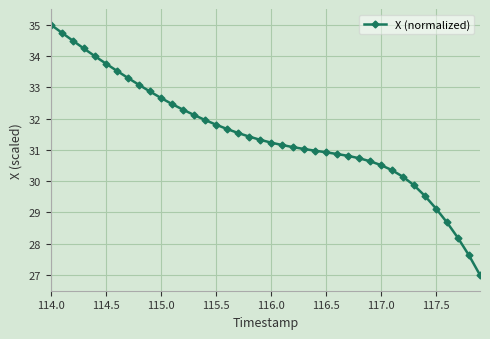

What is the value of the 25th point from the left?

31.0